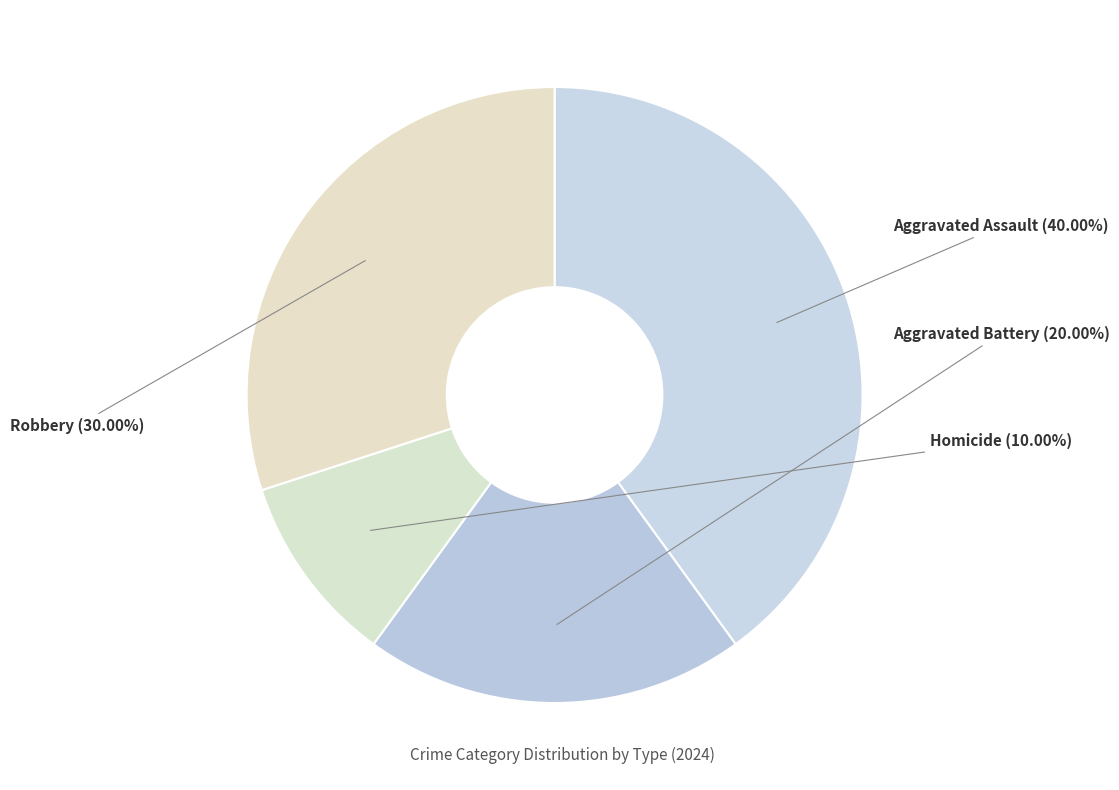

To the nearest percent, what is the combined percentage of Homicide and Aggravated Assault?

50%